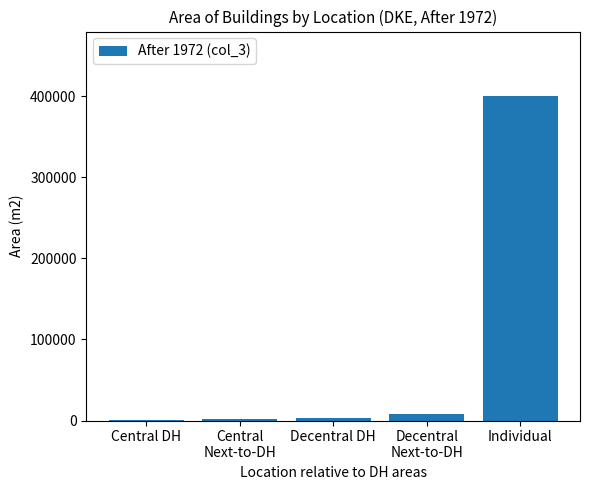

True or false: the data shows 697630 at Individual.

False